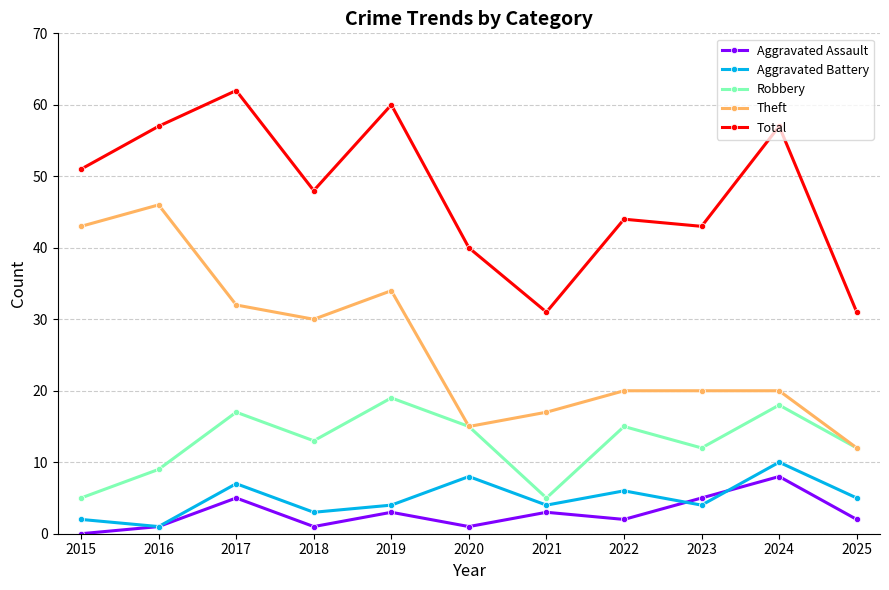

At how many categories does at least one series exceed 6?

11